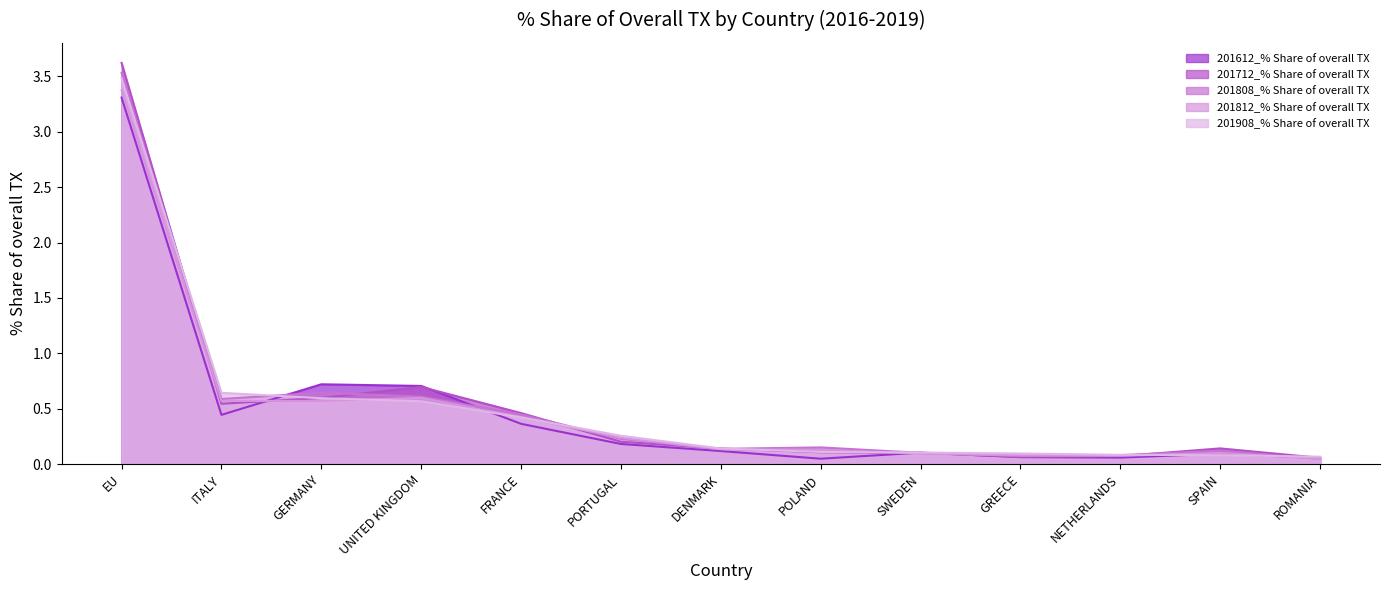

What is the value of the 201612_% Share of overall TX point at the 3rd from the left?

0.7